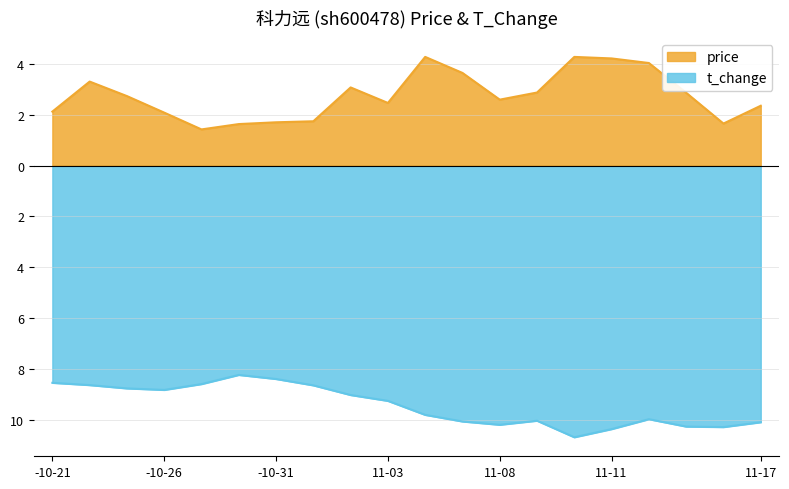

Does the chart have visible grid lines?

Yes